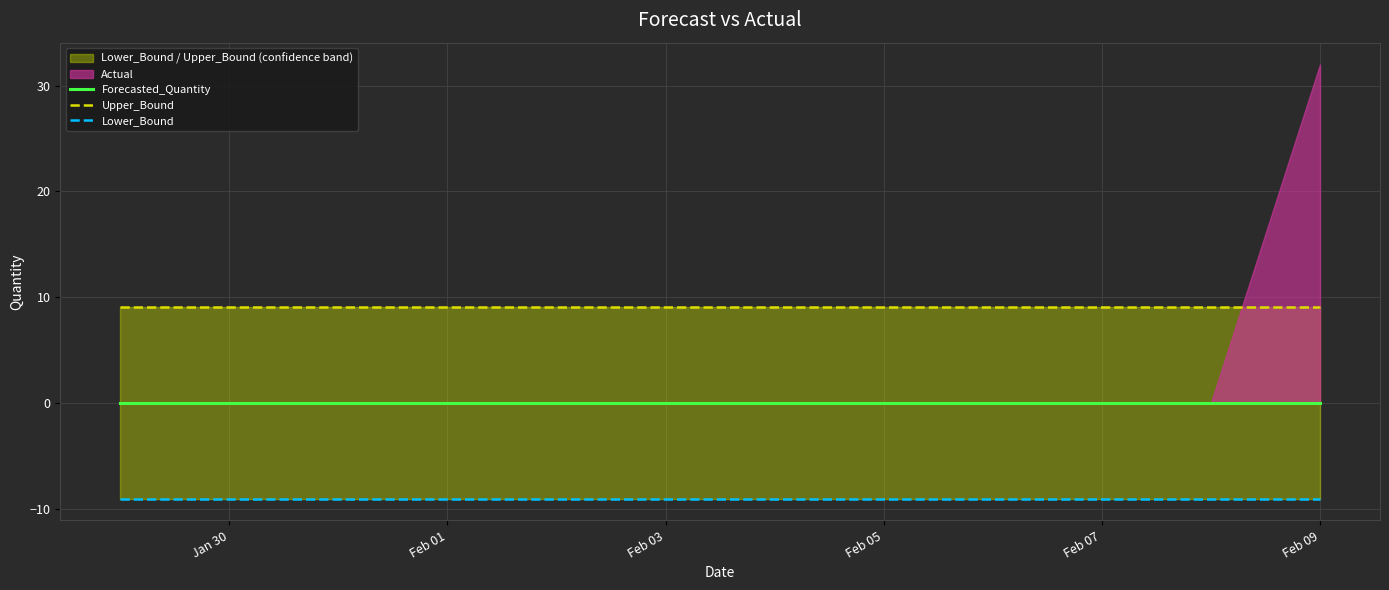

True or false: Forecasted_Quantity and Upper_Bound intersect in this chart.

False